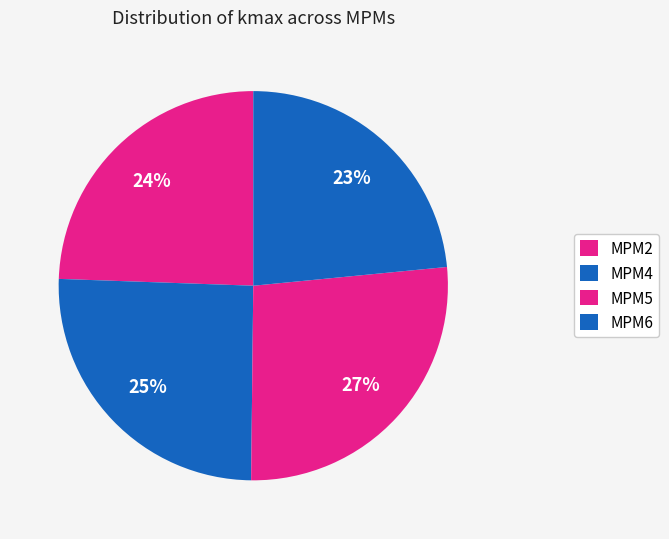

What percentage is NOT represented by MPM5?

73.3%